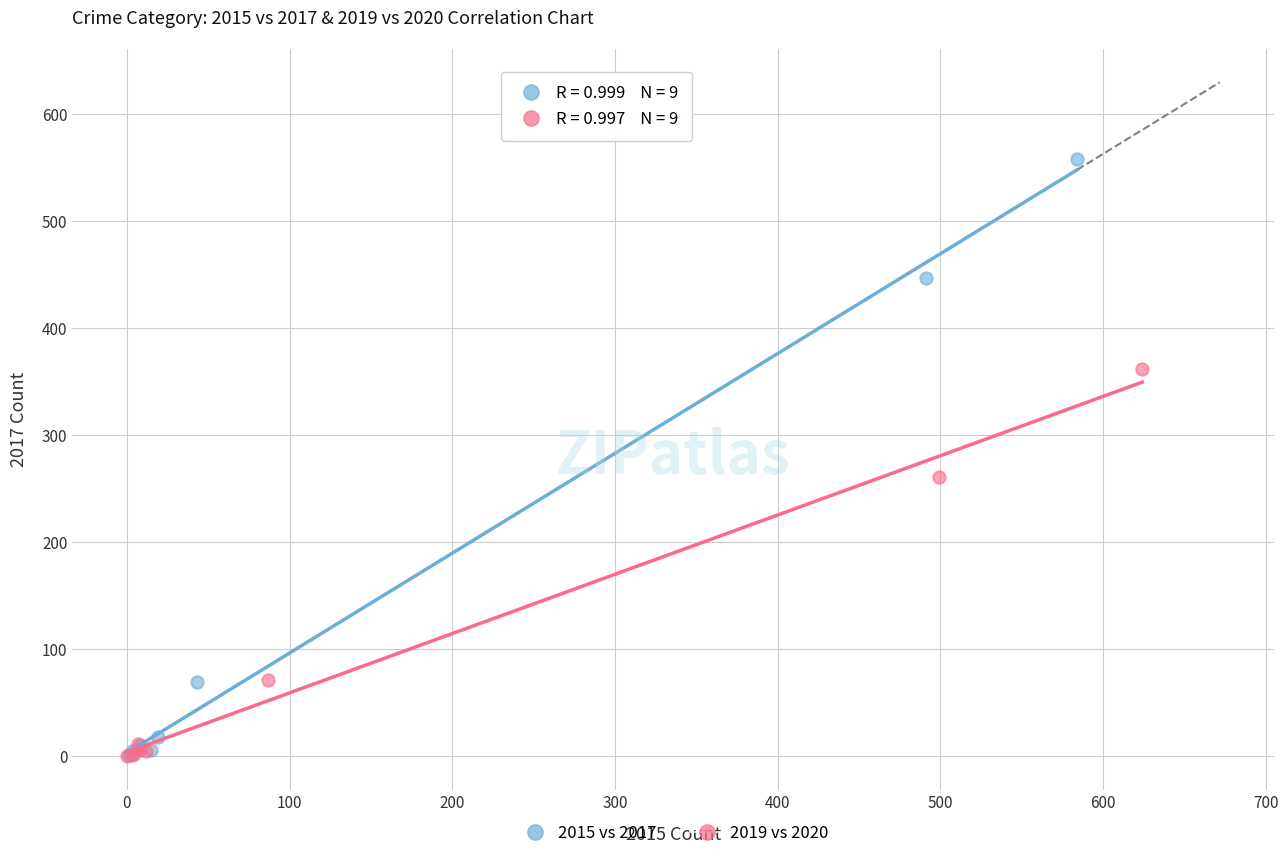

Which series contains the highest Y value?

2015 vs 2017